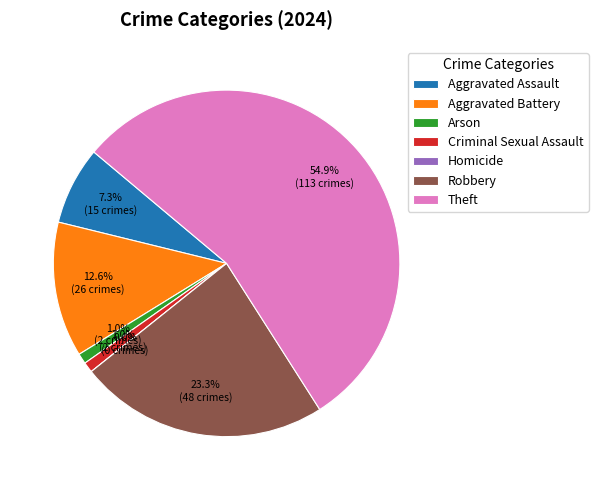

What is the change in value from Aggravated Battery to Arson?

-24